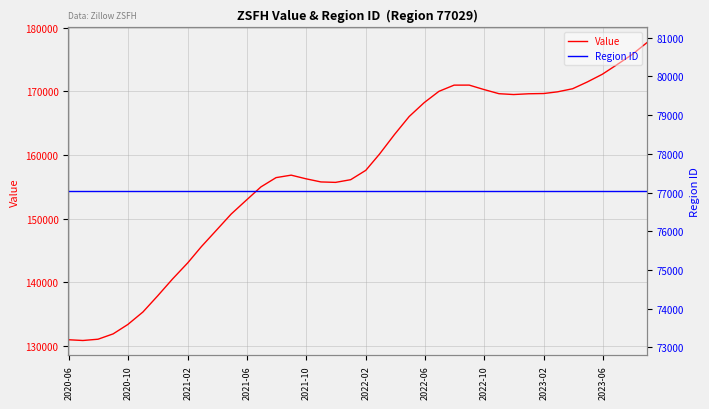

What is the lowest value of the Value series?

130859.8